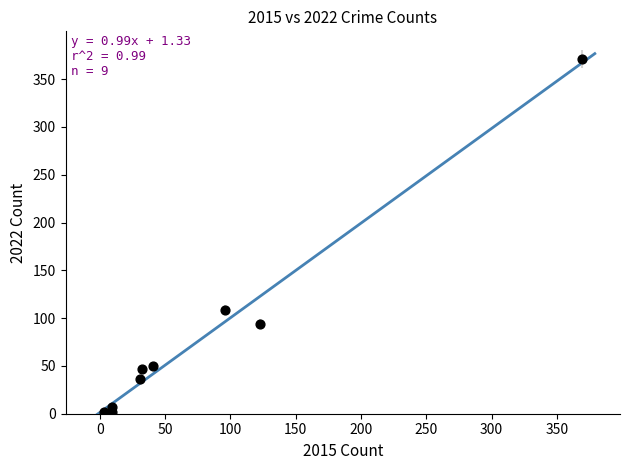

What Y value in the scatter plot is closest to 186?

109